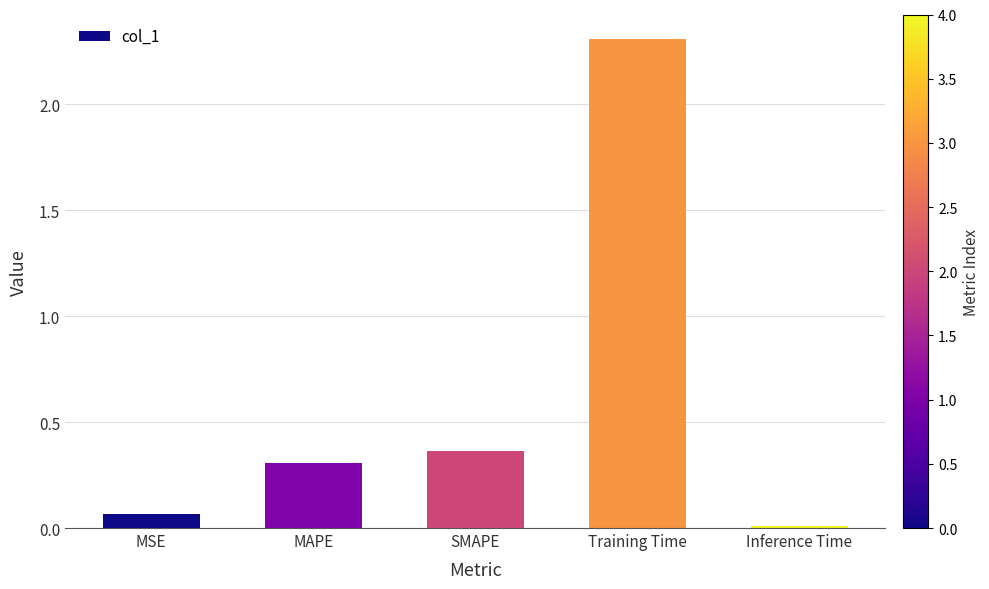

The value at Training Time is 2.3. True or false?

True